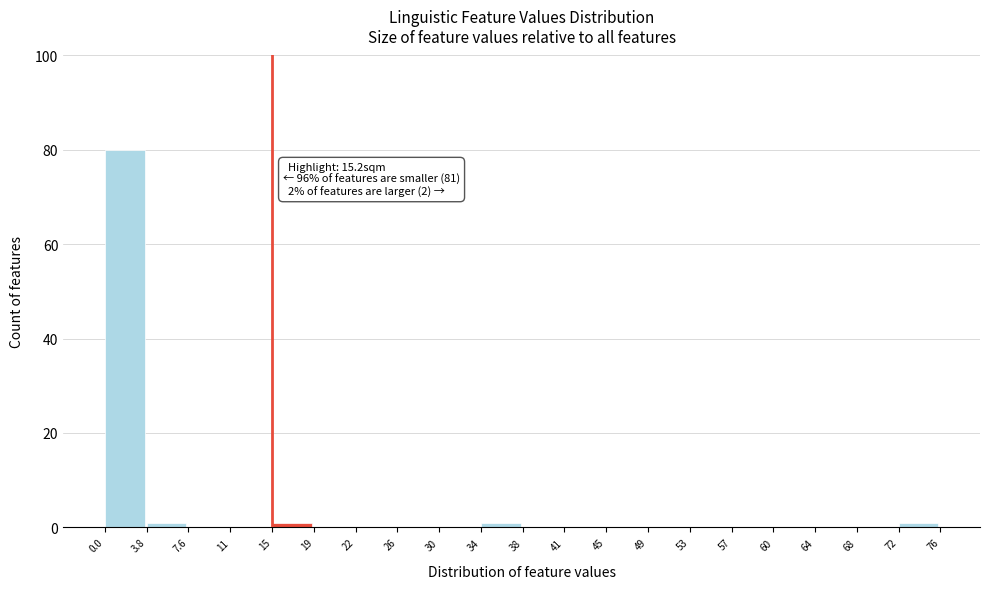

Which range on the x-axis has the tallest bar?

0.0 to 3.8